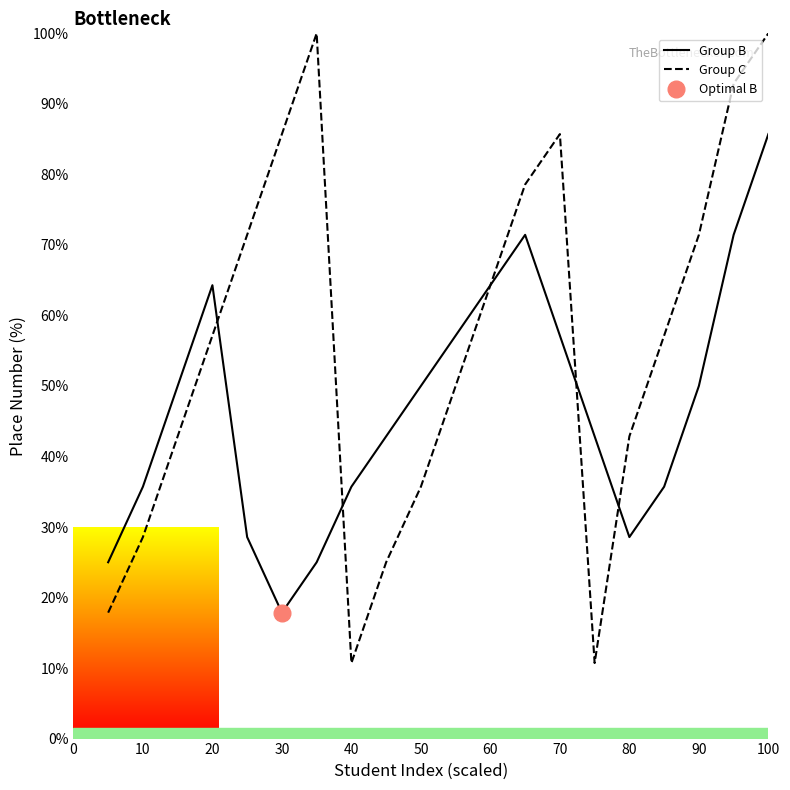

What is the maximum value shown in the chart?

100.0